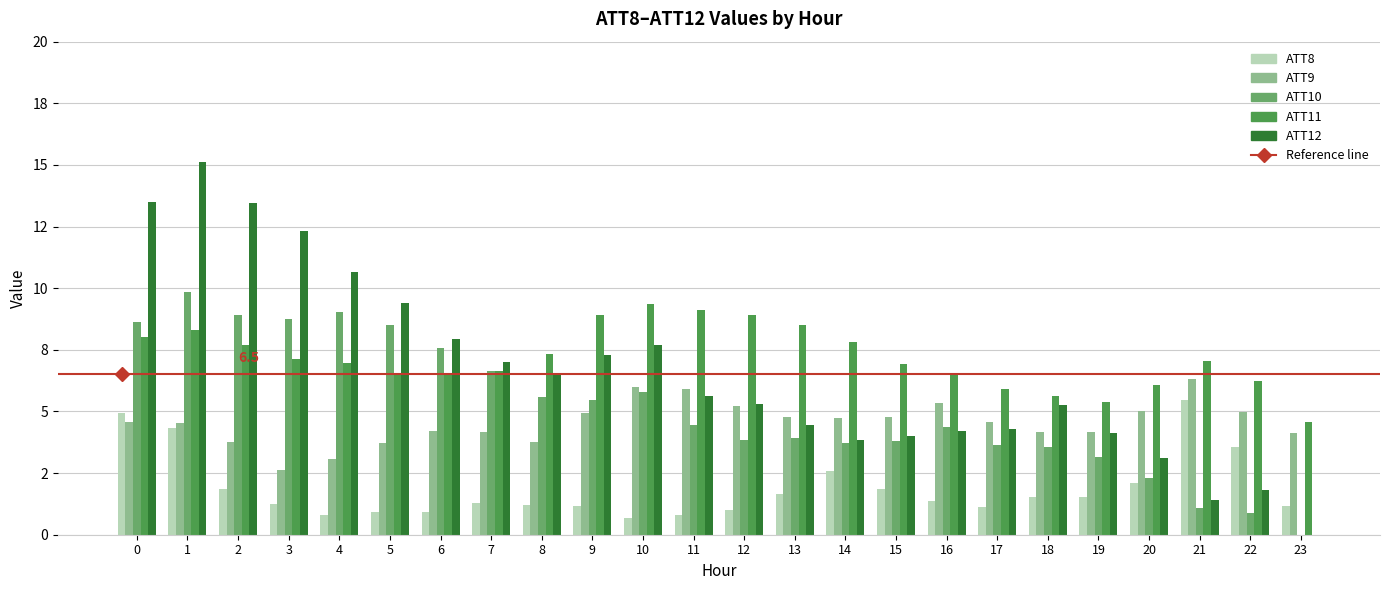

Which category has the lowest value in the ATT8 series?

10